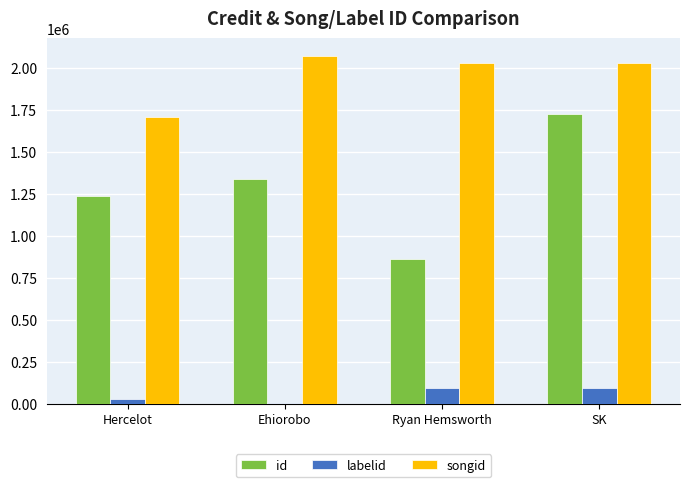

How many songid values are between 2028812 and 2071403?

3